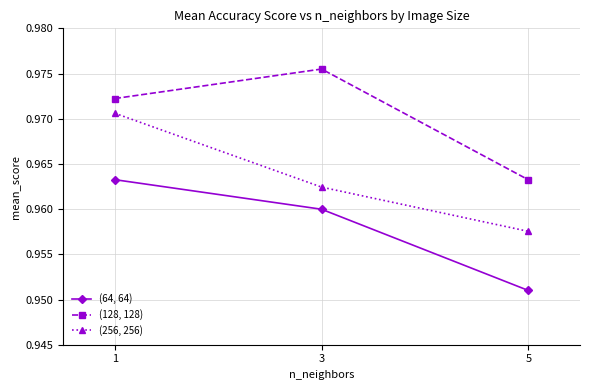

The (256, 256) series shows 0.3 at 1. True or false?

False